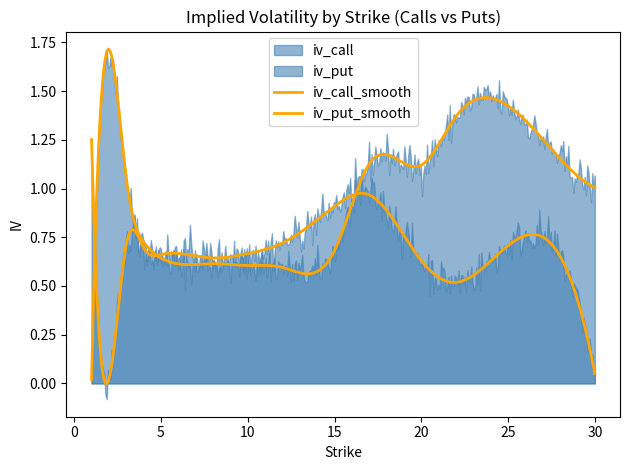

After their last crossing, which series has the higher values: iv_put or iv_call?

iv_call